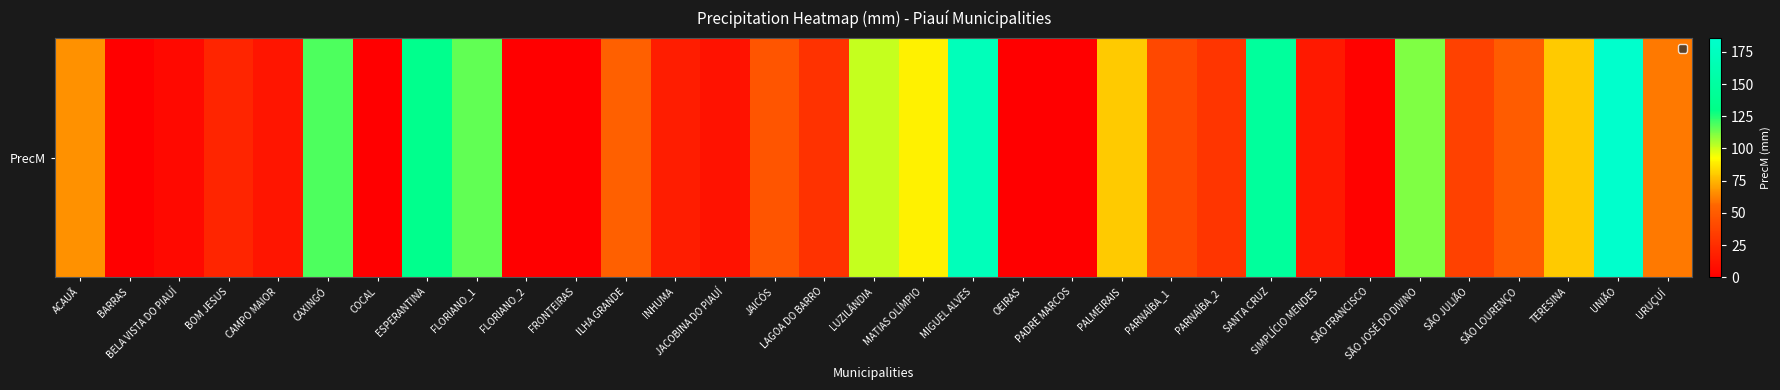

List the labels in order of value, largest first.

UNIÃO, MIGUEL ALVES, SANTA CRUZ, ESPERANTINA, CAXINGÓ, FLORIANO_1, SÃO JOSÉ DO DIVINO, LUZILÂNDIA, MATIAS OLÍMPIO, PALMEIRAIS, TERESINA, ACAUÃ, URUÇUÍ, ILHA GRANDE, SÃO LOURENÇO, JAICÓS, PARNAÍBA_1, SÃO JULIÃO, PARNAÍBA_2, LAGOA DO BARRO, BOM JESUS, INHUMA, SIMPLÍCIO MENDES, CAMPO MAIOR, JACOBINA DO PIAUÍ, BELA VISTA DO PIAUÍ, SÃO FRANCISCO, PADRE MARCOS, BARRAS, COCAL, FLORIANO_2, FRONTEIRAS, OEIRAS